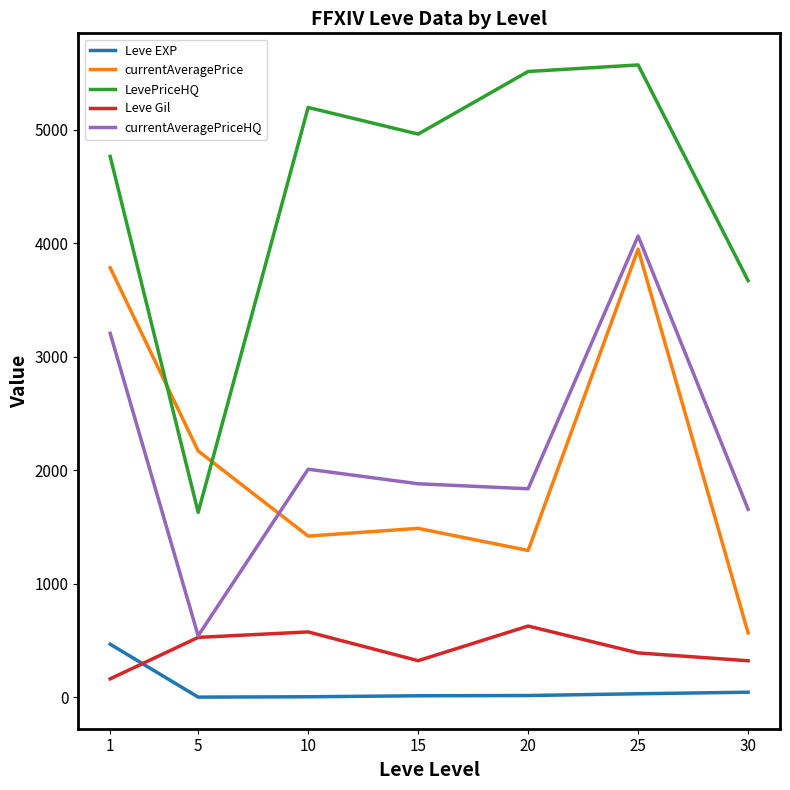

The value of LevePriceHQ at 1 is 4765.5. True or false?

True